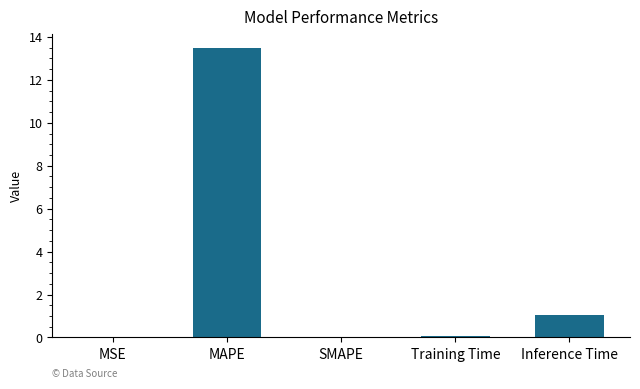

What is the change in value from MAPE to Inference Time?

-12.4